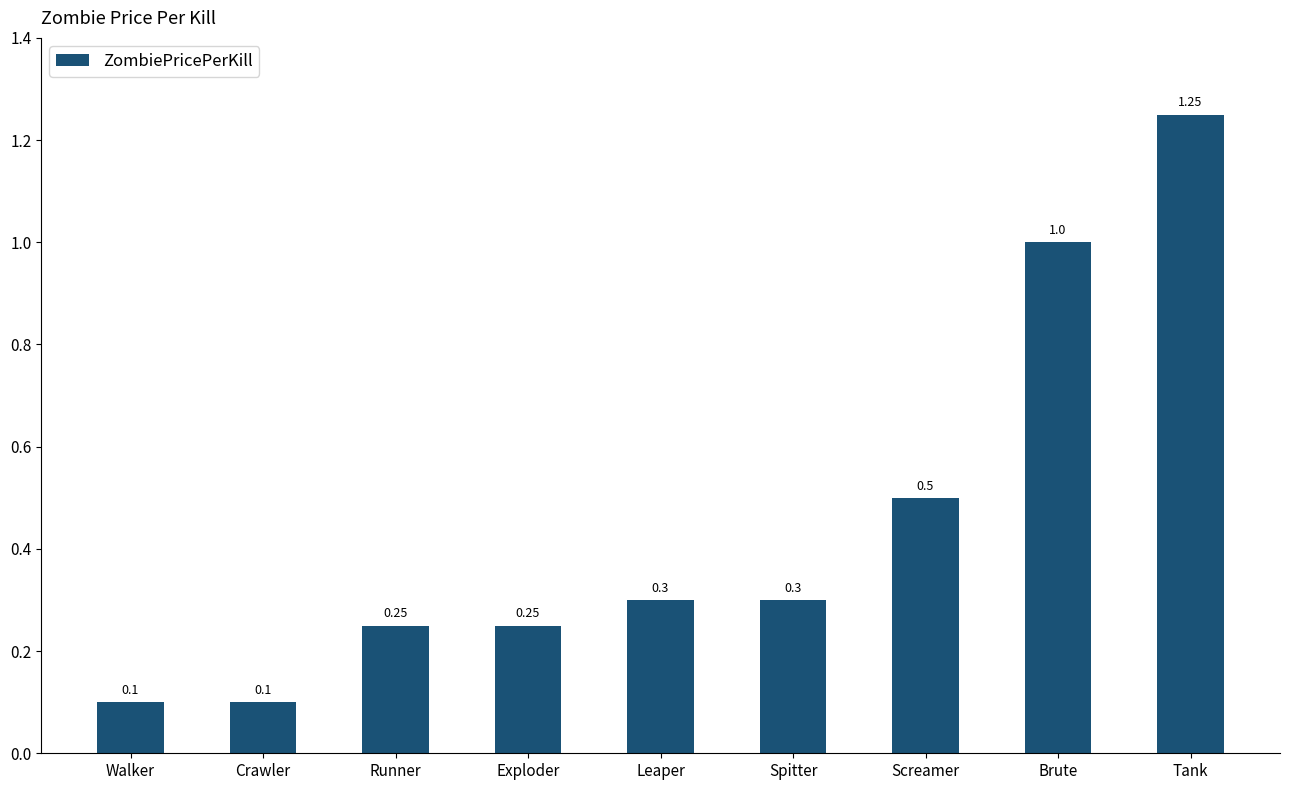

True or false: the data shows 0.3 at Leaper.

True